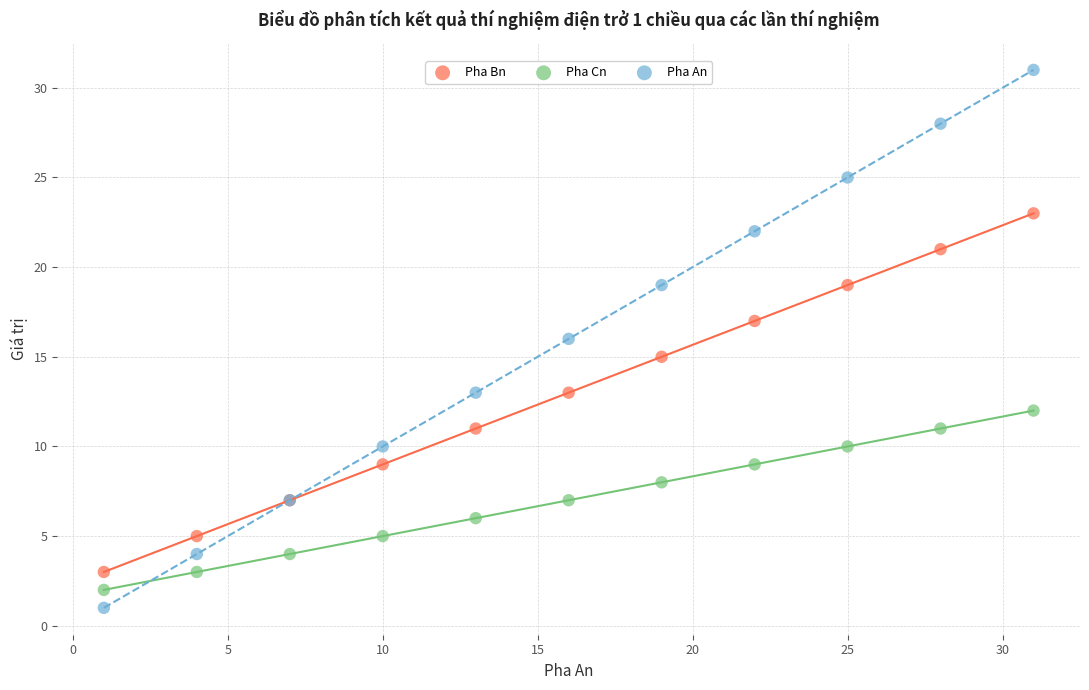

Which series reaches the maximum Y coordinate?

Pha An